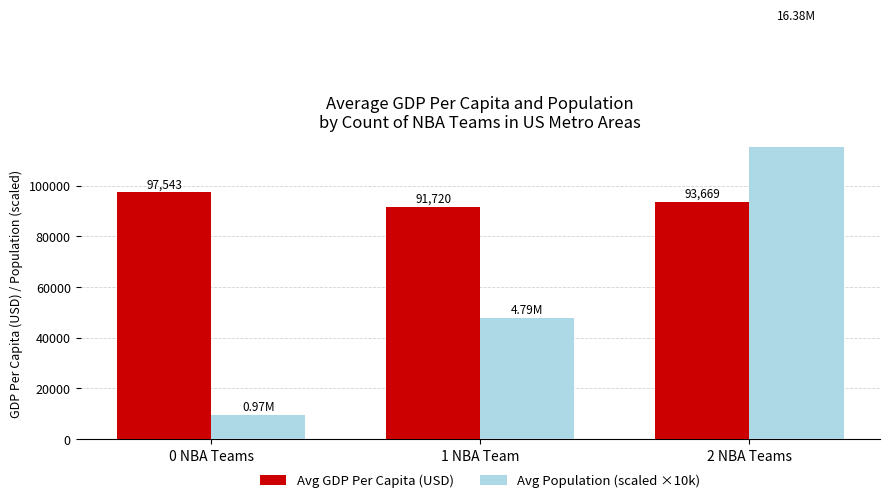

What is the value of the Avg Population (scaled ×10k) bar at the 3rd from the left?

163829.1